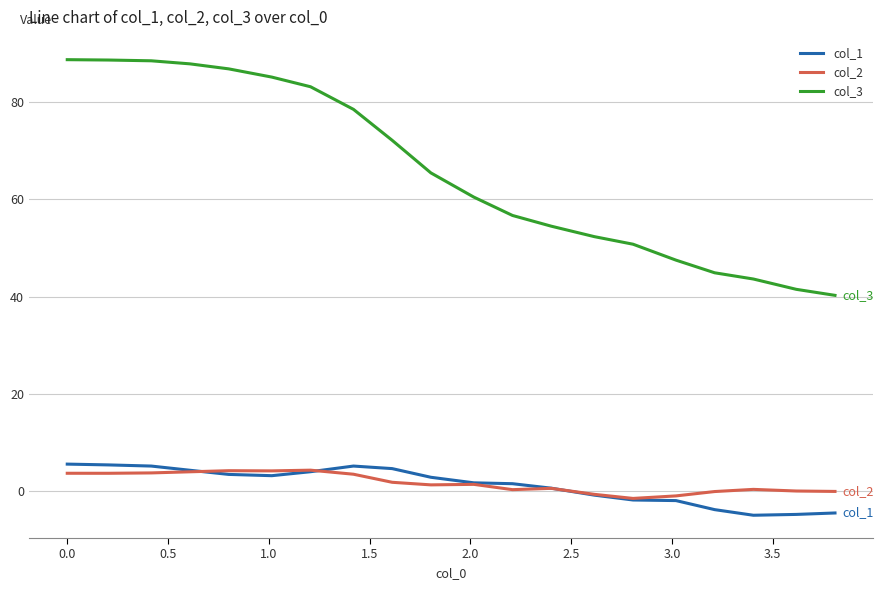

What is the highest value of the col_2 series?

4.3